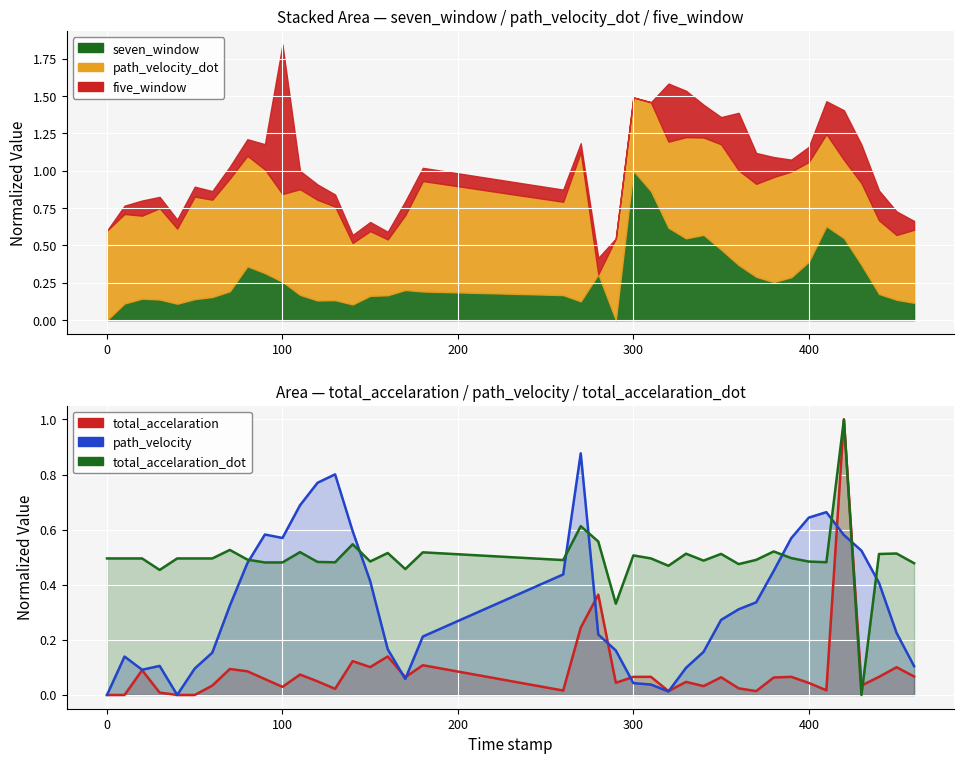

What is the difference between the maximum and minimum values in the total_accelaration_dot series?

1.0